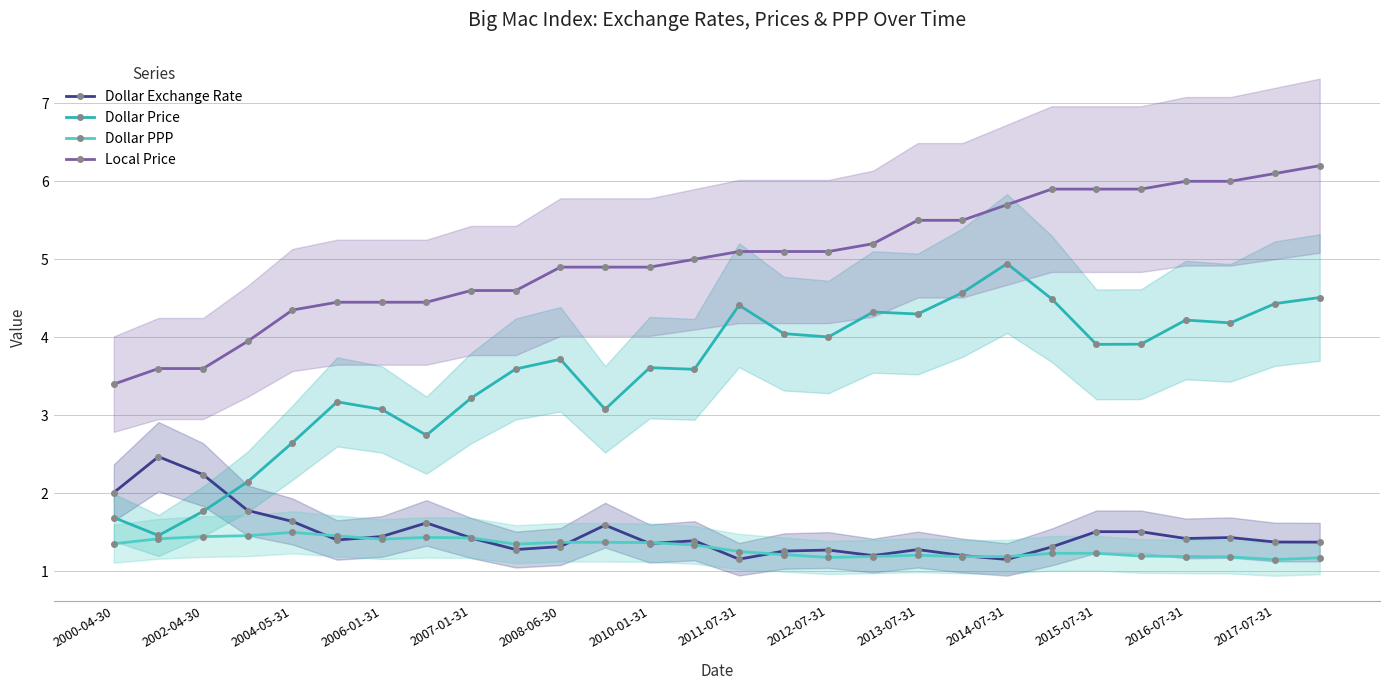

Which series has the largest range (max minus min)?

Dollar Price